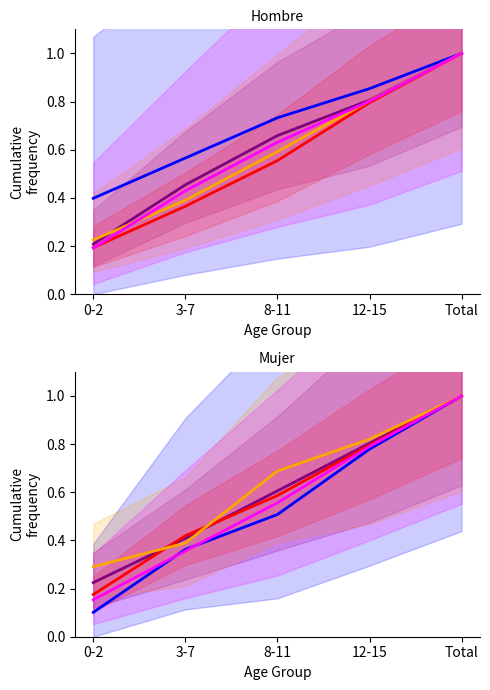

The Otro motivo series shows 0.6 at Total. True or false?

False